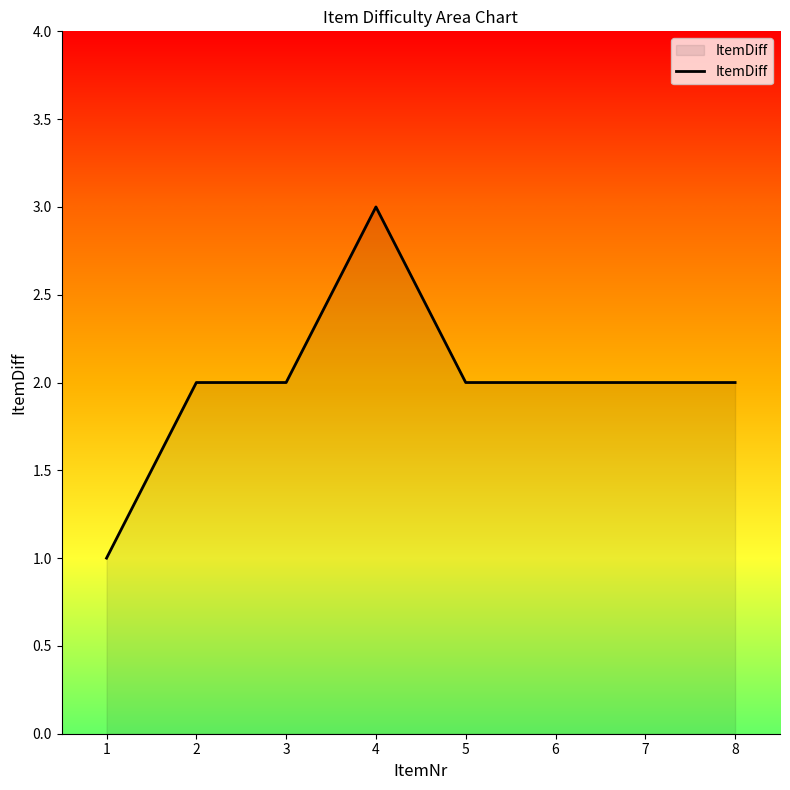

What is the sum of all values?

16